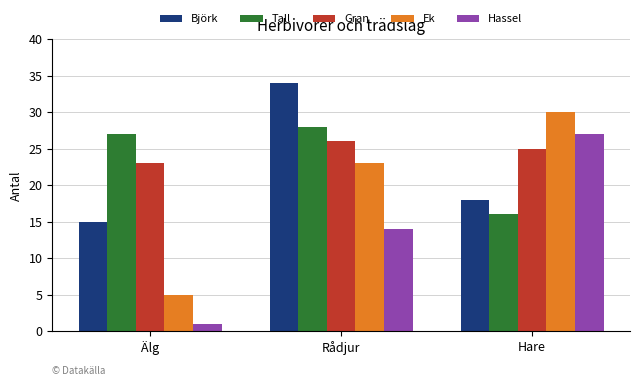

How many bars are there in total?

15